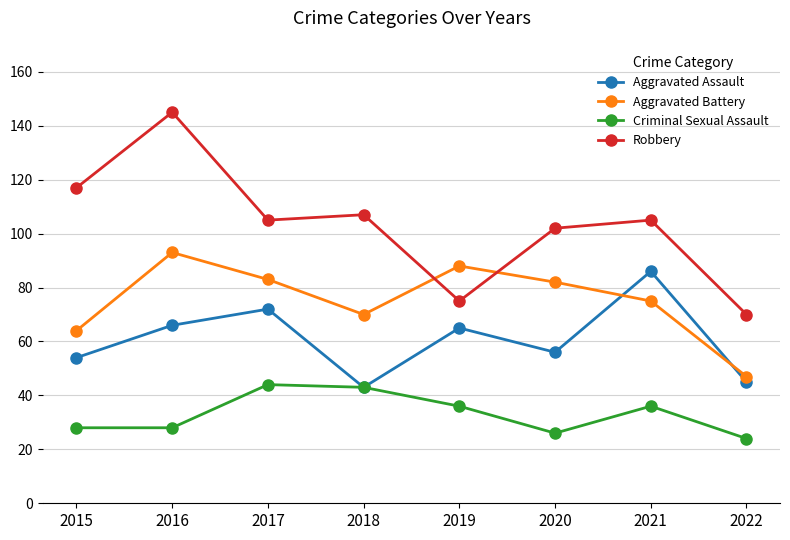

True or false: Aggravated Battery and Criminal Sexual Assault cross at least once.

False